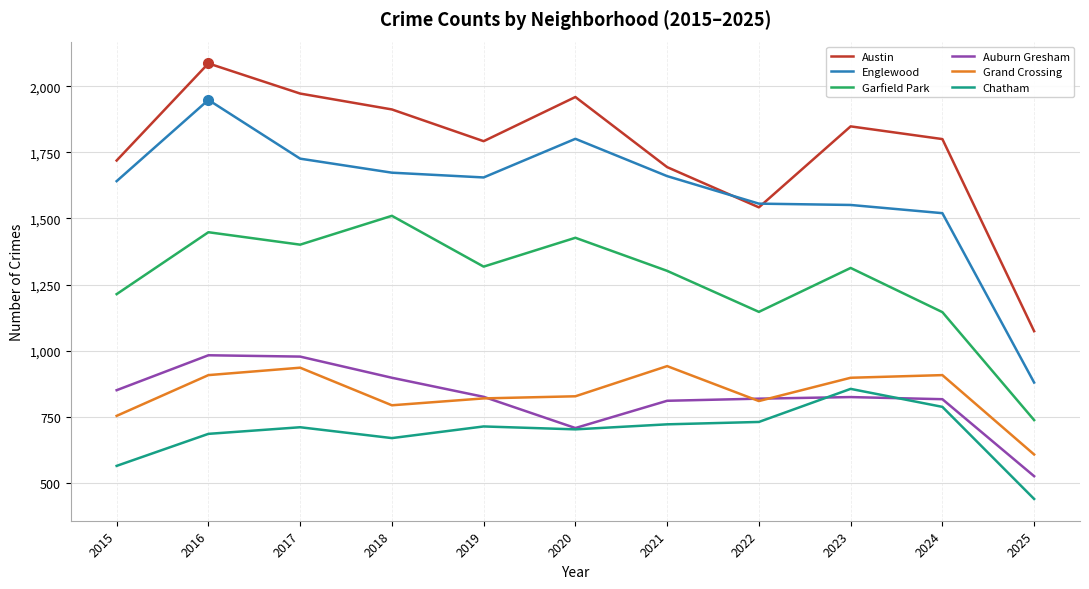

Rank the series at 2023 from lowest to highest value.

Auburn Gresham, Chatham, Grand Crossing, Garfield Park, Englewood, Austin